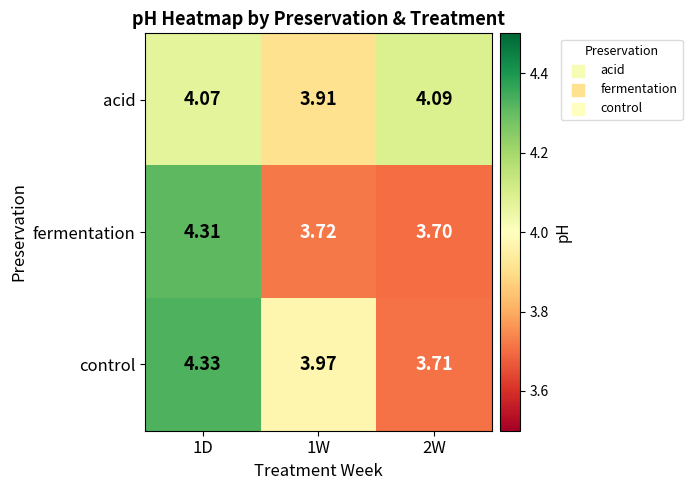

Which series has the widest spread of values?

control